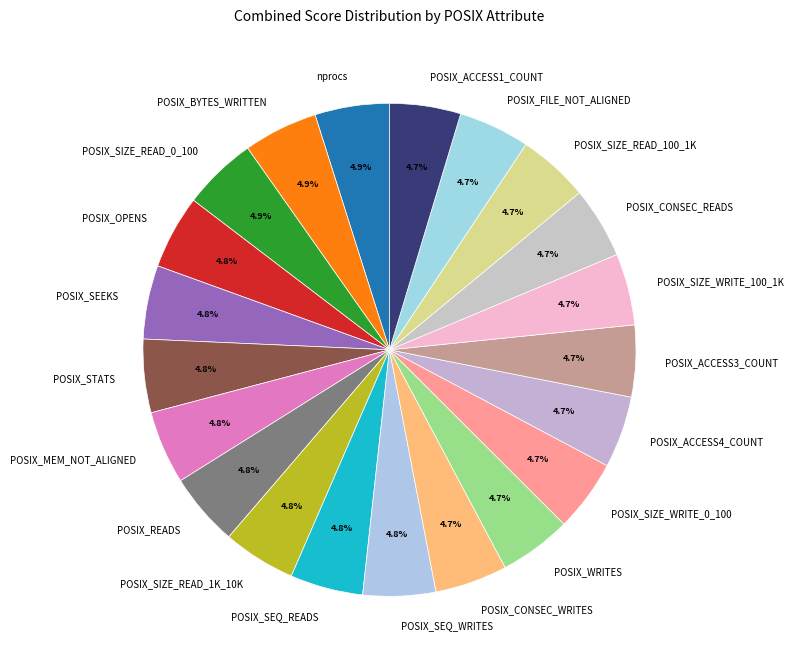

What portion of the pie excludes POSIX_SIZE_READ_100_1K?

95.3%